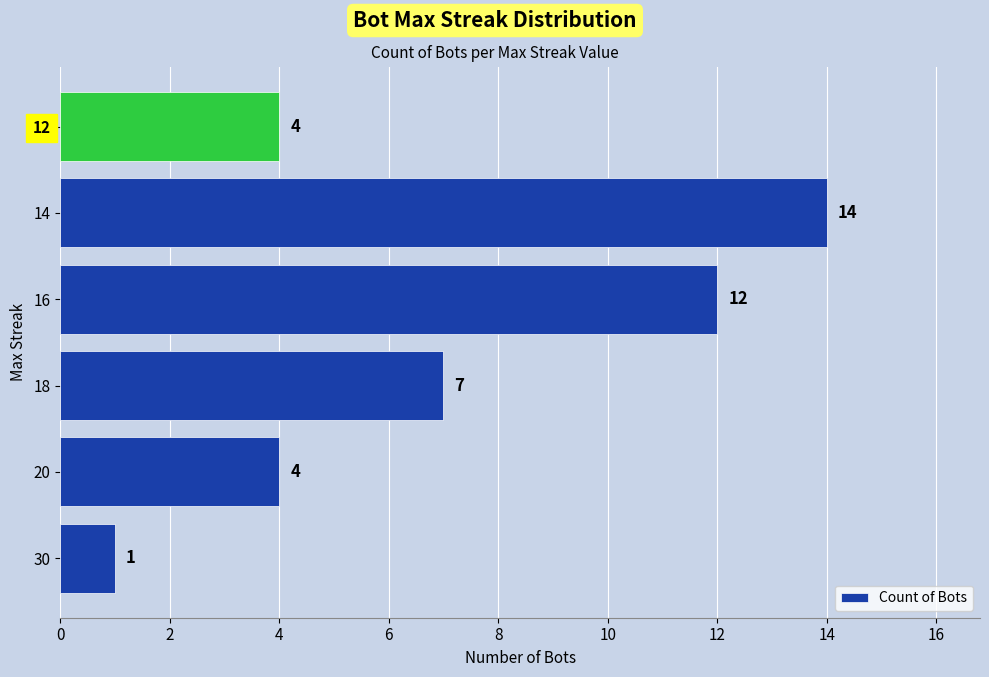

What is the average value?

7